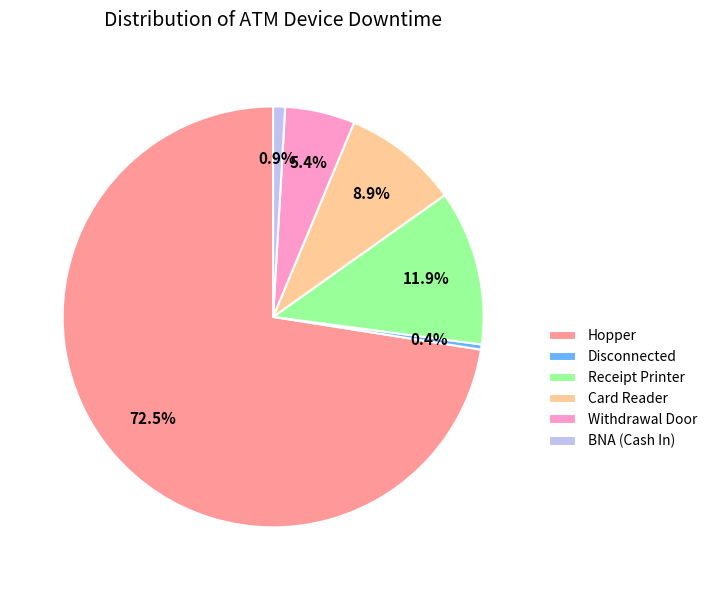

Combined, what portion of the pie is Card Reader and Withdrawal Door?

14.3%